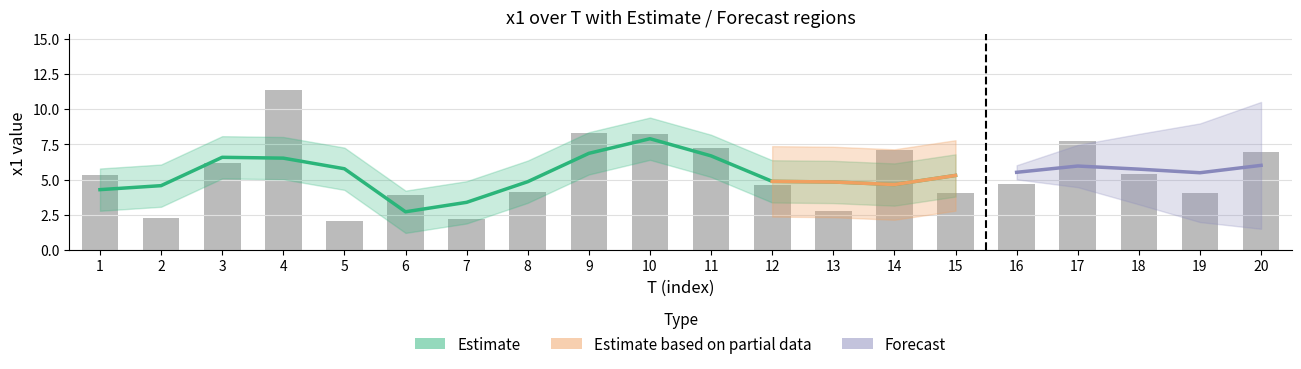

Are the bars horizontal?

No